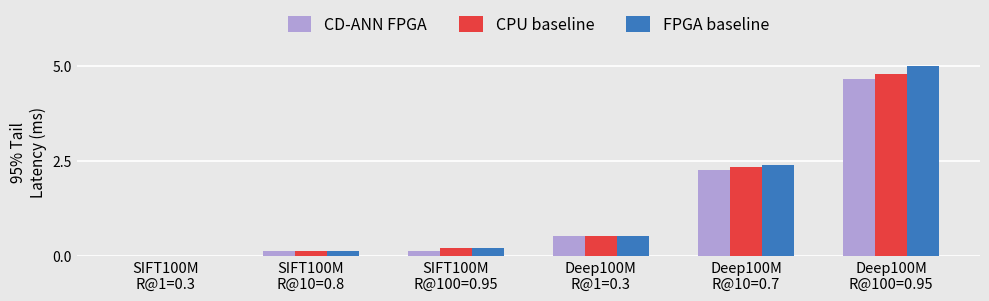

What is the sum of all CD-ANN FPGA values?

7.7